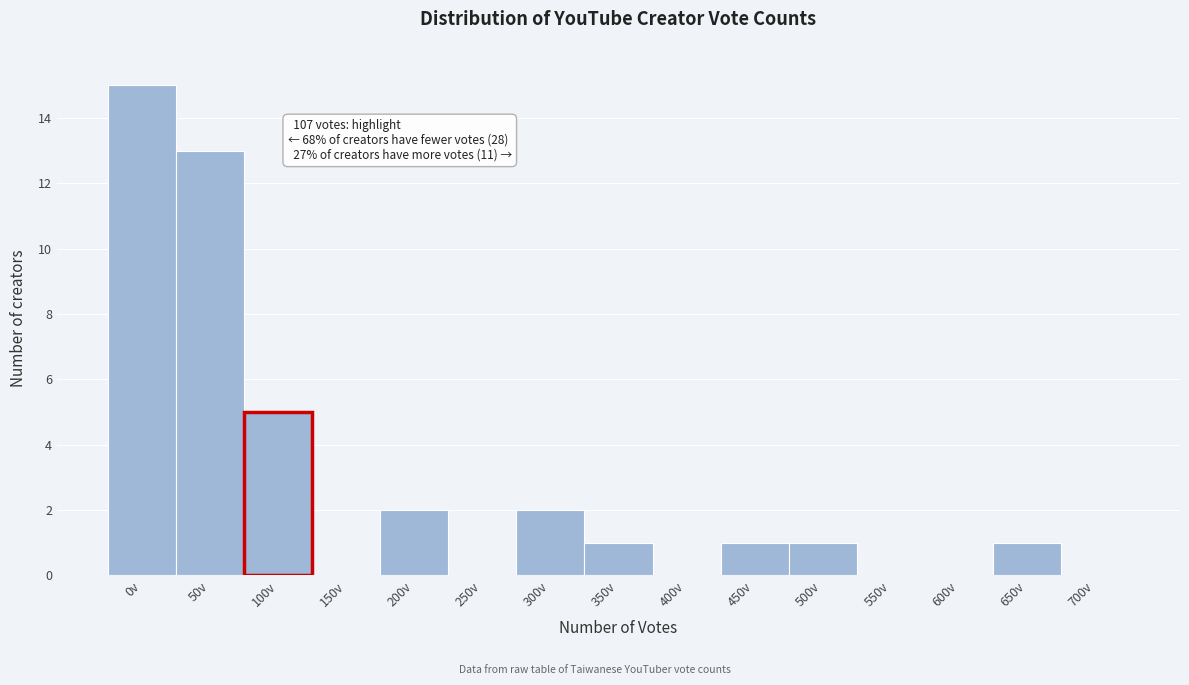

Reading right to left, what are all the values shown in this chart?

700v=0	650v=1	600v=0	550v=0	500v=1	450v=1	400v=0	350v=1	300v=2	250v=0	200v=2	150v=0	100v=5	50v=13	0v=15